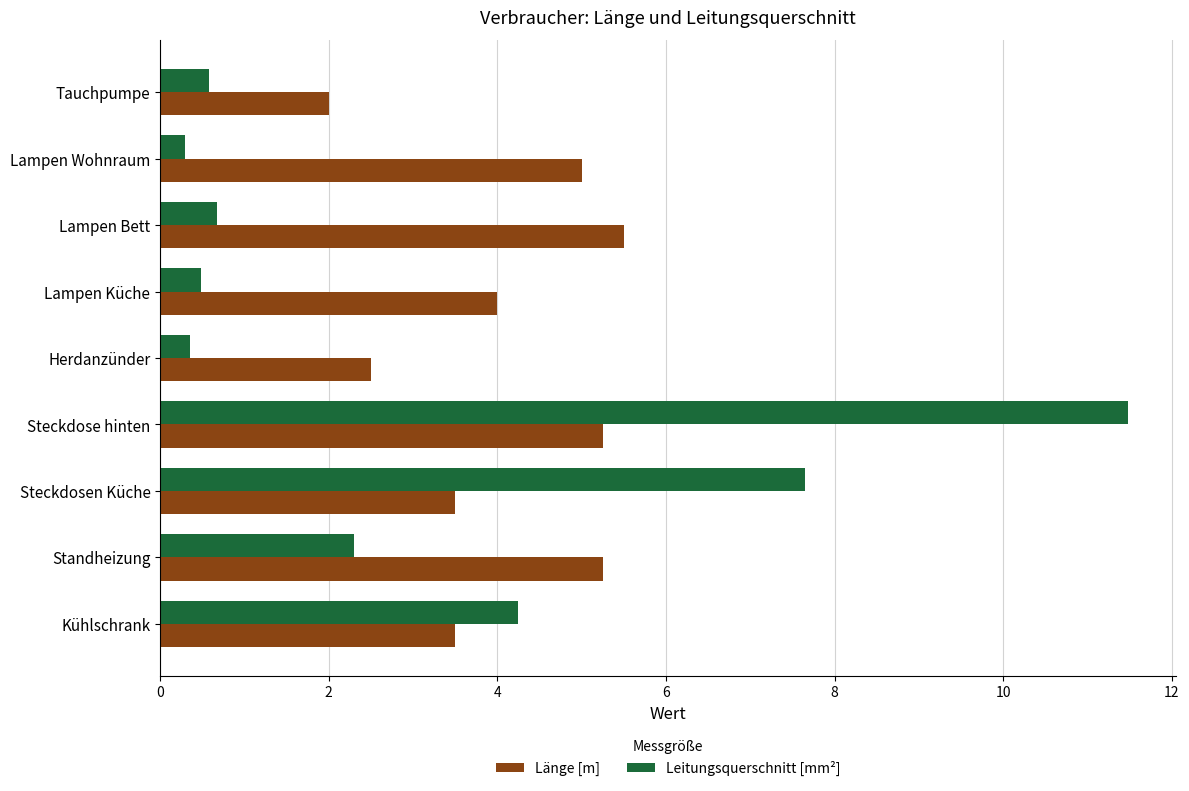

At which category is the sum across all series the highest?

Steckdose hinten